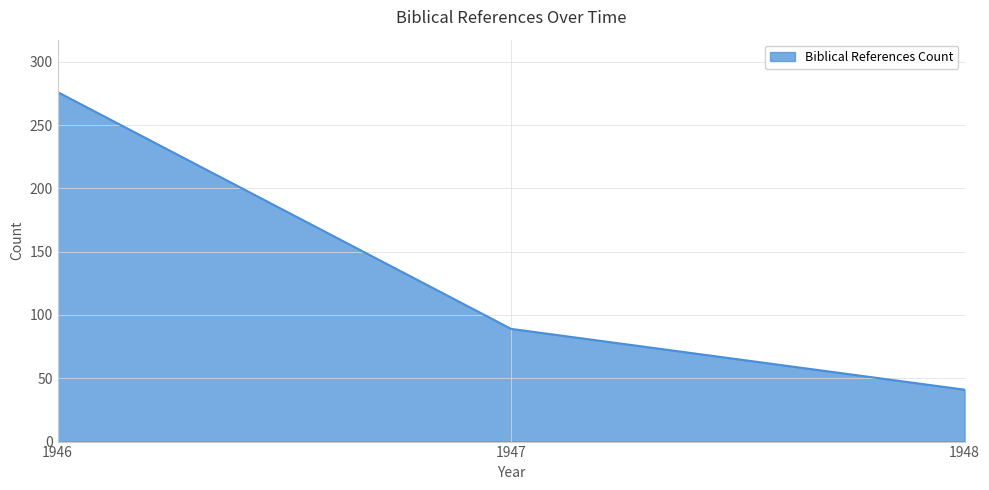

Where is the data nearest to the value 158?

1947